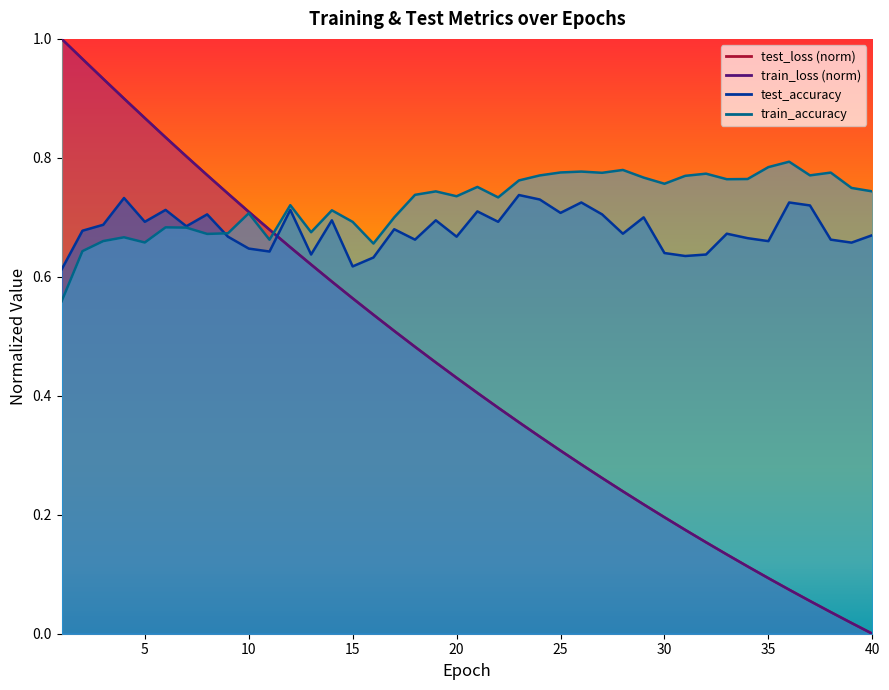

The train_accuracy series shows 0.7 at 17. True or false?

True